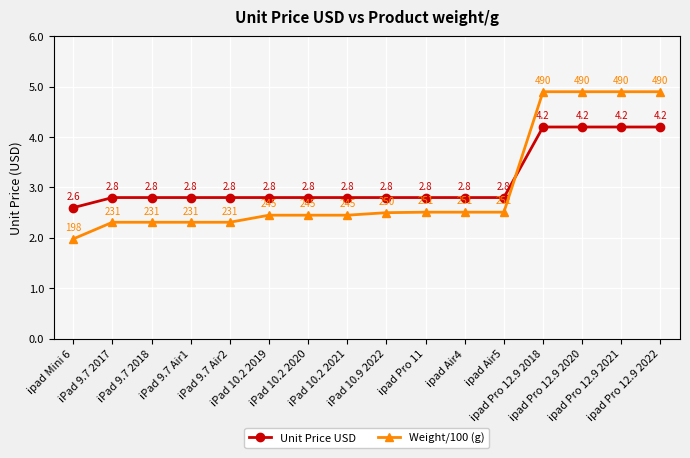

Which series has the largest range (max minus min)?

Weight/100 (g)